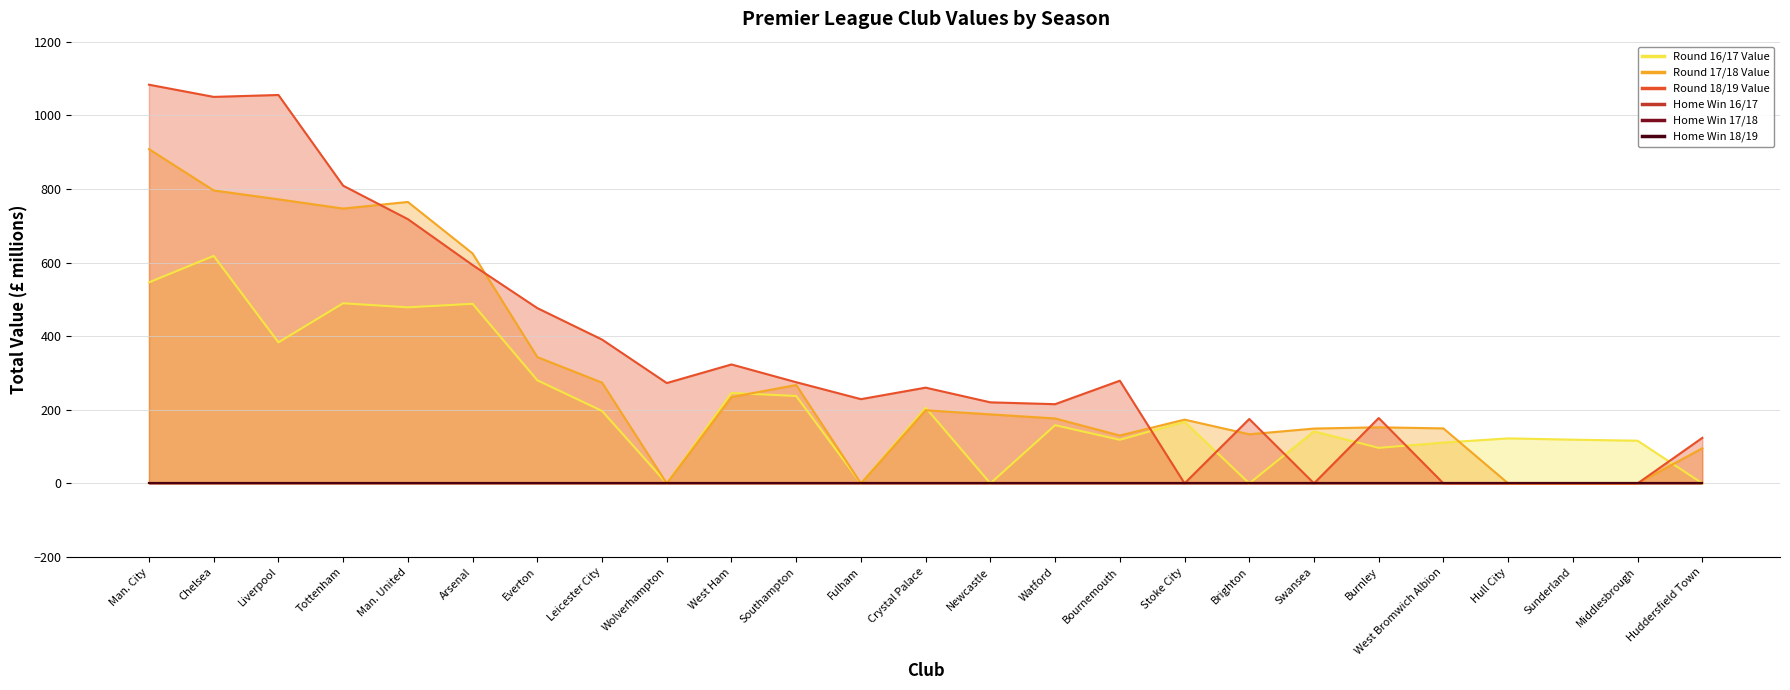

True or false: Home Win 17/18 and Home Win 18/19 cross at least once.

True